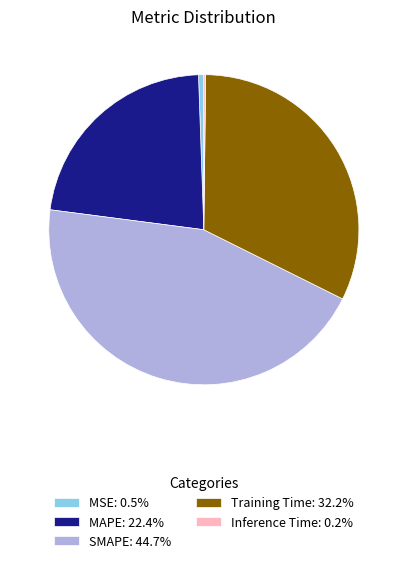

Is there a majority slice in this chart?

No